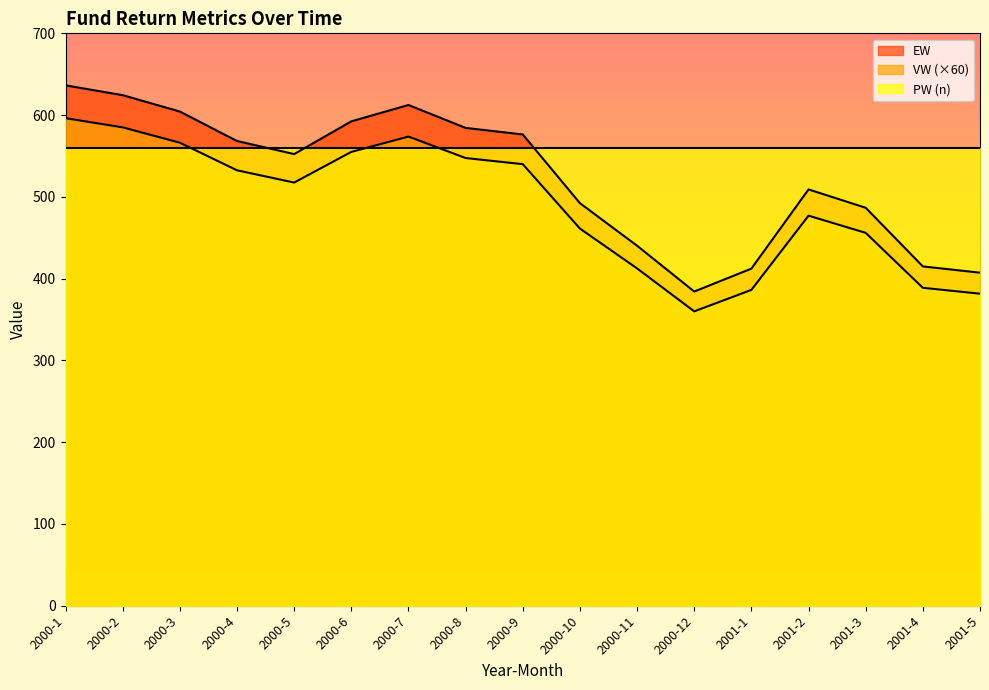

What is the label of the 4th point from the left?

2000-4